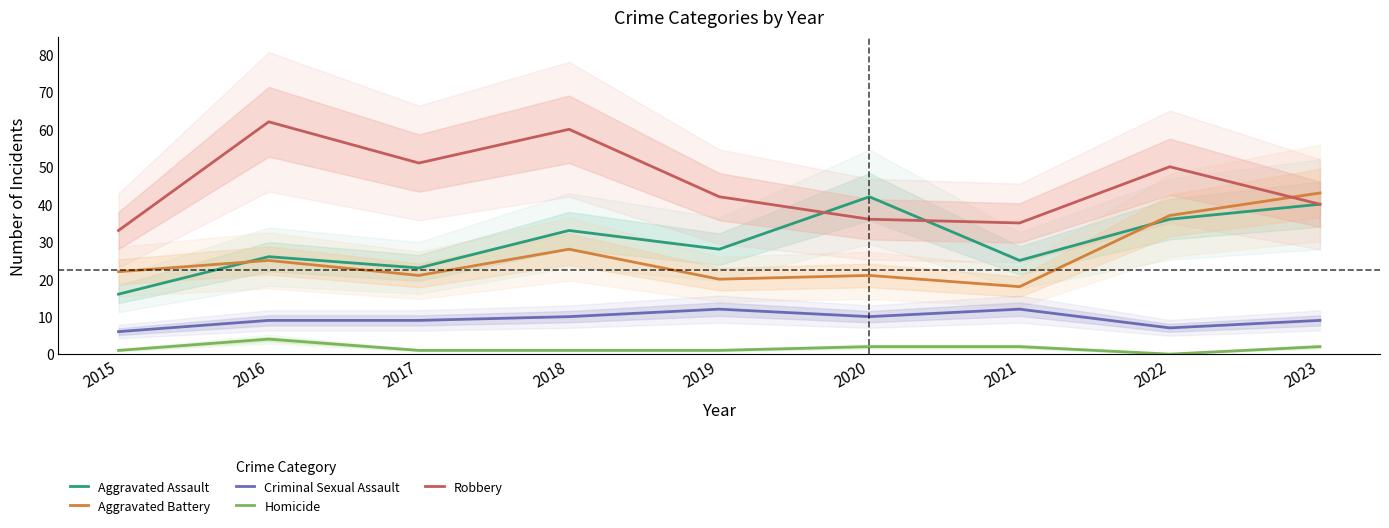

What is the spread (max minus min) of values at 2023?

41